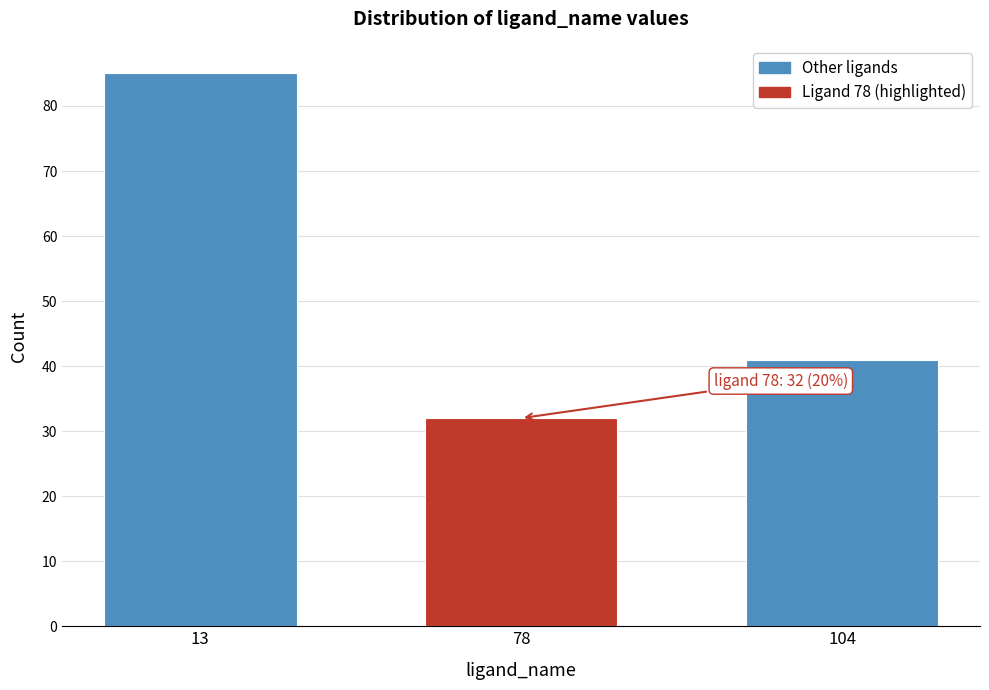

Reading left to right, what are all the values shown in this chart?

85	32	41